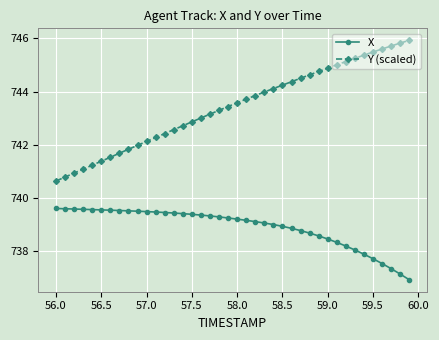

What is the value of the Y (scaled) point at the 26th from the left?

744.2